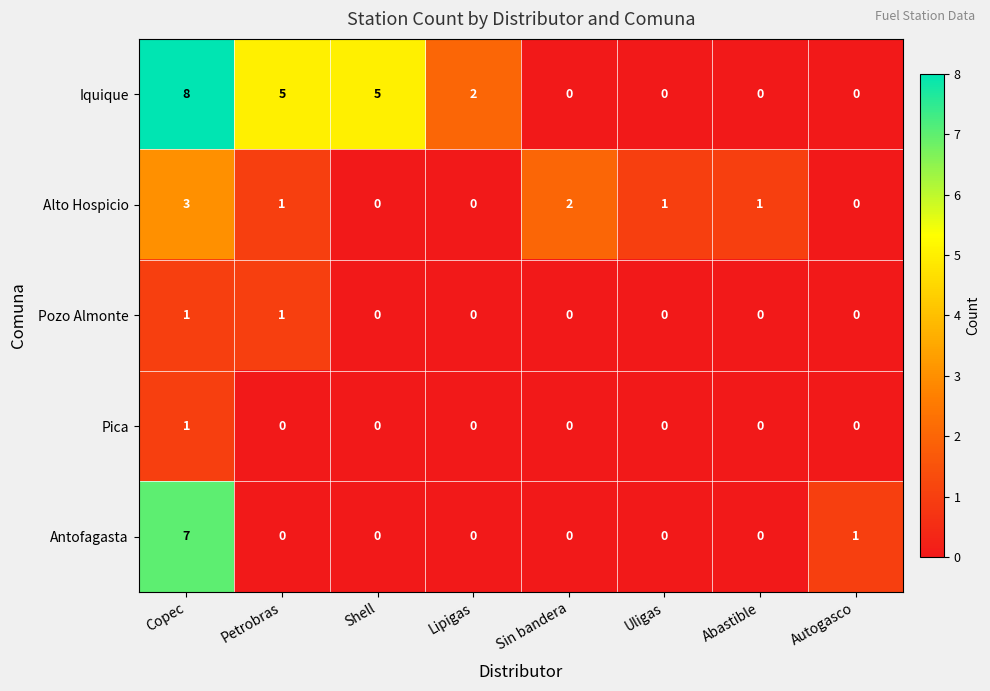

What is the sum of all Antofagasta values?

8